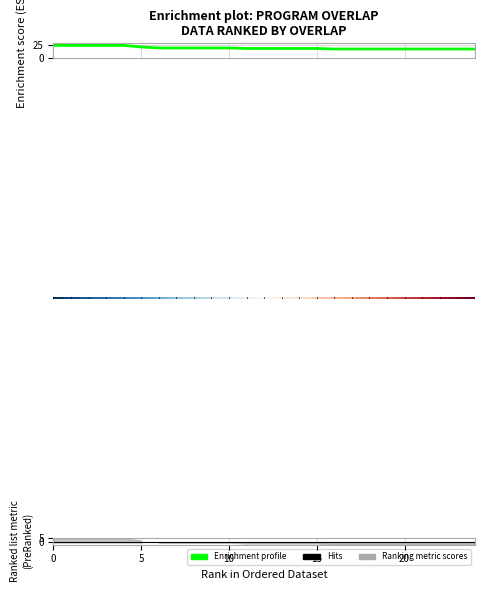

Does the chart display data point markers on the line(s)?

No